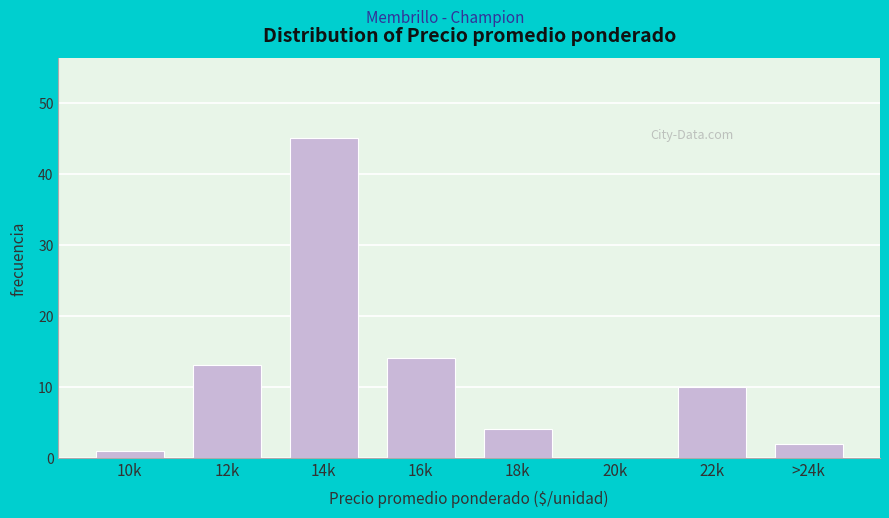

Reading left to right, what are all the values shown in this chart?

10k=1	12k=13	14k=45	16k=14	18k=4	20k=0	22k=10	>24k=2